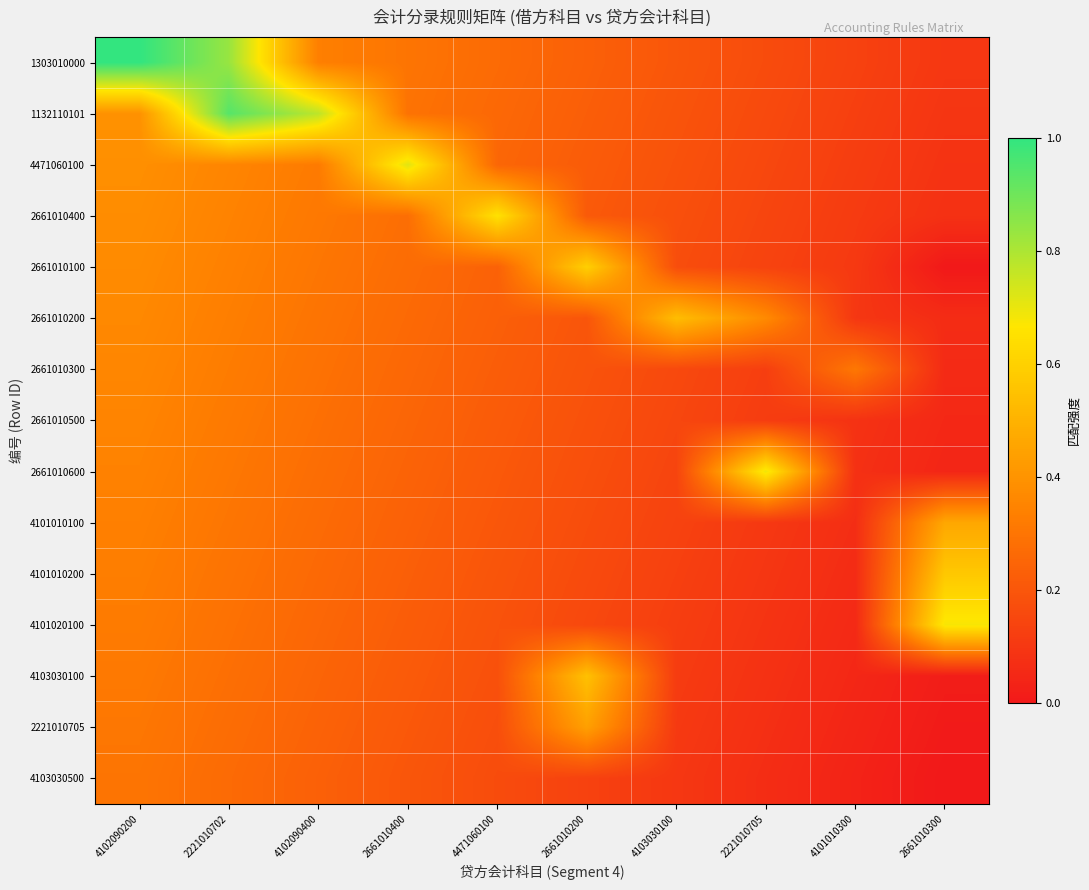

Reading left to right, extract all data points from this chart.

1303010000: 4102090200=1.0	2221010702=0.8	4102090400=0.3	2661010400=0.3	4471060100=0.3	2661010200=0.2	4103030100=0.2	2221010705=0.2	4101010300=0.1	2661010300=0.1
1132110101: 4102090200=0.4	2221010702=0.9	4102090400=0.8	2661010400=0.3	4471060100=0.3	2661010200=0.2	4103030100=0.2	2221010705=0.2	4101010300=0.1	2661010300=0.1
4471060100: 4102090200=0.4	2221010702=0.4	4102090400=0.3	2661010400=0.7	4471060100=0.3	2661010200=0.2	4103030100=0.2	2221010705=0.2	4101010300=0.1	2661010300=0.1
2661010400: 4102090200=0.4	2221010702=0.3	4102090400=0.3	2661010400=0.3	4471060100=0.7	2661010200=0.2	4103030100=0.2	2221010705=0.1	4101010300=0.1	2661010300=0.1
2661010100: 4102090200=0.4	2221010702=0.3	4102090400=0.3	2661010400=0.3	4471060100=0.2	2661010200=0.6	4103030100=0.2	2221010705=0.1	4101010300=0.1	2661010300=0.0
2661010200: 4102090200=0.4	2221010702=0.3	4102090400=0.3	2661010400=0.3	4471060100=0.2	2661010200=0.2	4103030100=0.5	2221010705=0.4	4101010300=0.1	2661010300=0.1
2661010300: 4102090200=0.4	2221010702=0.3	4102090400=0.3	2661010400=0.3	4471060100=0.2	2661010200=0.2	4103030100=0.2	2221010705=0.1	4101010300=0.3	2661010300=0.1
2661010500: 4102090200=0.4	2221010702=0.3	4102090400=0.3	2661010400=0.3	4471060100=0.2	2661010200=0.2	4103030100=0.2	2221010705=0.1	4101010300=0.1	2661010300=0.1
2661010600: 4102090200=0.3	2221010702=0.3	4102090400=0.3	2661010400=0.2	4471060100=0.2	2661010200=0.2	4103030100=0.1	2221010705=0.7	4101010300=0.1	2661010300=0.0
4101010100: 4102090200=0.3	2221010702=0.3	4102090400=0.3	2661010400=0.2	4471060100=0.2	2661010200=0.2	4103030100=0.1	2221010705=0.1	4101010300=0.1	2661010300=0.5
4101010200: 4102090200=0.3	2221010702=0.3	4102090400=0.3	2661010400=0.2	4471060100=0.2	2661010200=0.2	4103030100=0.1	2221010705=0.1	4101010300=0.1	2661010300=0.6
4101020100: 4102090200=0.3	2221010702=0.3	4102090400=0.3	2661010400=0.2	4471060100=0.2	2661010200=0.2	4103030100=0.1	2221010705=0.1	4101010300=0.1	2661010300=0.7
4103030100: 4102090200=0.3	2221010702=0.3	4102090400=0.2	2661010400=0.2	4471060100=0.2	2661010200=0.5	4103030100=0.1	2221010705=0.1	4101010300=0.0	2661010300=0.0
2221010705: 4102090200=0.3	2221010702=0.3	4102090400=0.2	2661010400=0.2	4471060100=0.2	2661010200=0.4	4103030100=0.1	2221010705=0.1	4101010300=0.0	2661010300=0.0
4103030500: 4102090200=0.3	2221010702=0.3	4102090400=0.2	2661010400=0.2	4471060100=0.2	2661010200=0.1	4103030100=0.1	2221010705=0.1	4101010300=0.0	2661010300=0.0